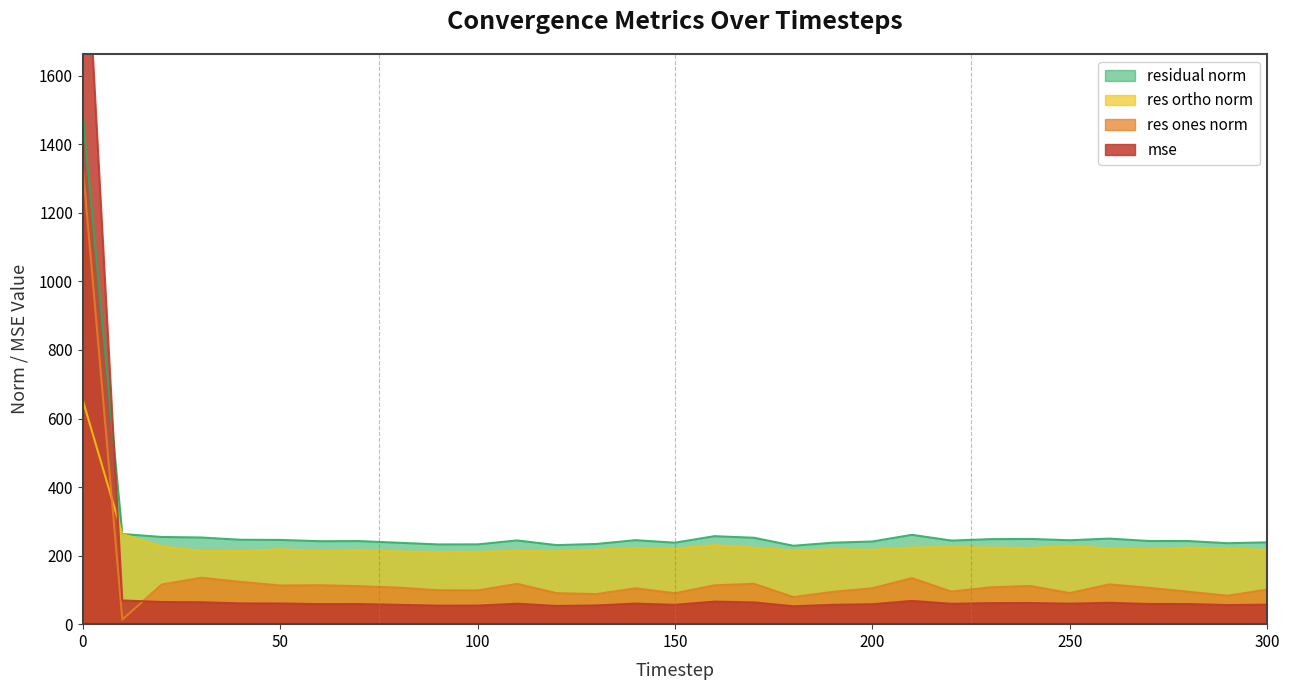

Reading left to right, list all the values displayed in this chart.

mse: 0=2206.2	10=69.2	20=64.7	30=63.9	40=60.6	50=60.4	60=58.6	70=58.7	80=56.4	90=54.1	100=54.2	110=59.7	120=53.2	130=54.7	140=60.0	150=56.5	160=65.9	170=63.5	180=52.3	190=56.5	200=58.2	210=67.9	220=59.5	230=61.5	240=61.8	250=59.9	260=62.3	270=58.9	280=58.8	290=55.8	300=57.0
res_ones_norm: 0=1334.2	10=13.5	20=115.7	30=135.4	40=123.3	50=112.9	60=113.7	70=110.8	80=106.5	90=99.0	100=98.5	110=117.5	120=90.5	130=87.7	140=104.7	150=90.2	160=113.3	170=117.7	180=79.0	190=94.3	200=104.8	210=134.3	220=95.0	230=107.6	240=111.3	250=90.7	260=116.0	270=106.0	280=94.6	290=83.0	300=100.9
res_ortho_norm: 0=652.8	10=262.7	20=226.5	30=213.5	40=213.1	50=218.4	60=213.7	70=215.6	80=212.2	90=210.5	100=210.9	110=214.1	120=212.1	130=216.8	140=221.5	150=219.9	160=230.4	170=222.9	180=214.6	190=218.3	200=217.2	210=223.4	220=224.6	230=223.5	240=222.3	250=227.4	260=221.1	270=218.4	280=223.3	290=221.1	300=216.4
residual_norm: 0=1485.3	10=263.1	20=254.4	30=252.8	40=246.2	50=245.8	60=242.0	70=242.4	80=237.5	90=232.6	100=232.8	110=244.3	120=230.6	130=233.9	140=245.0	150=237.7	160=256.7	170=252.0	180=228.7	190=237.7	200=241.2	210=260.7	220=243.9	230=248.0	240=248.6	250=244.8	260=249.7	270=242.7	280=242.5	290=236.1	300=238.7